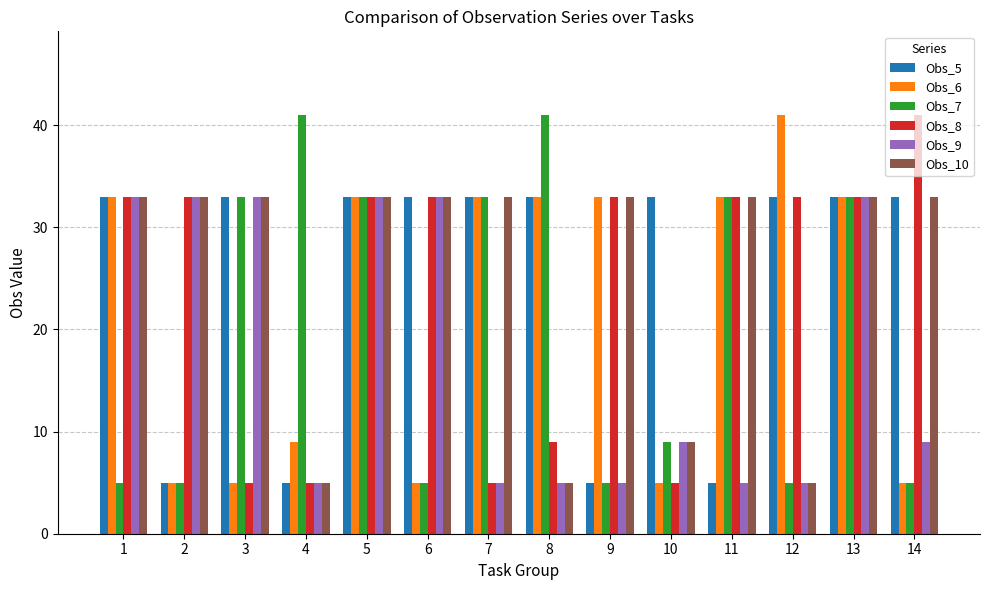

What is the maximum value for Obs_9?

33